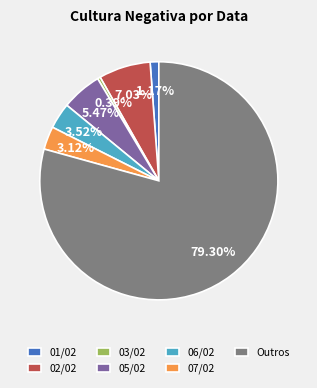

Is there any slice that represents more than half of the pie?

Yes